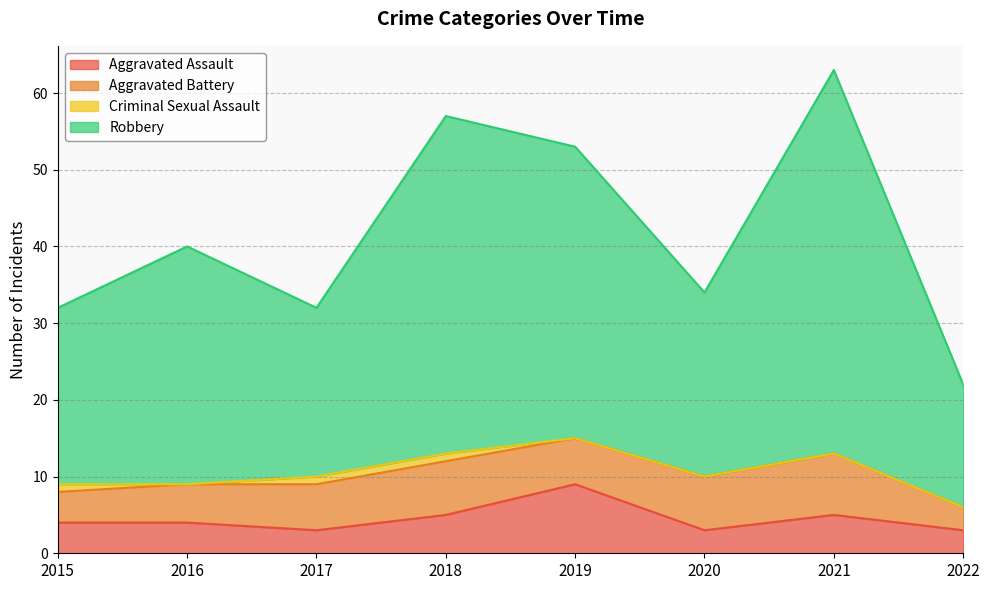

At which label does Aggravated Assault reach its peak?

2019